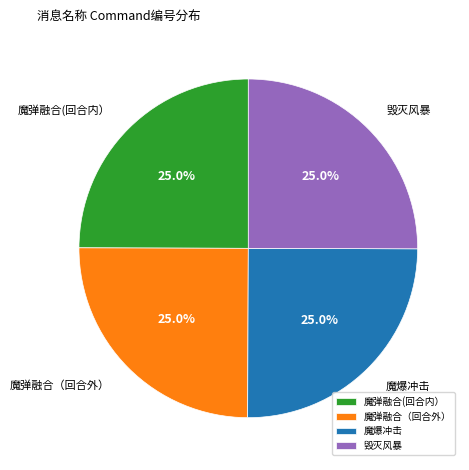

What percentage is NOT represented by 魔爆冲击?

75.0%